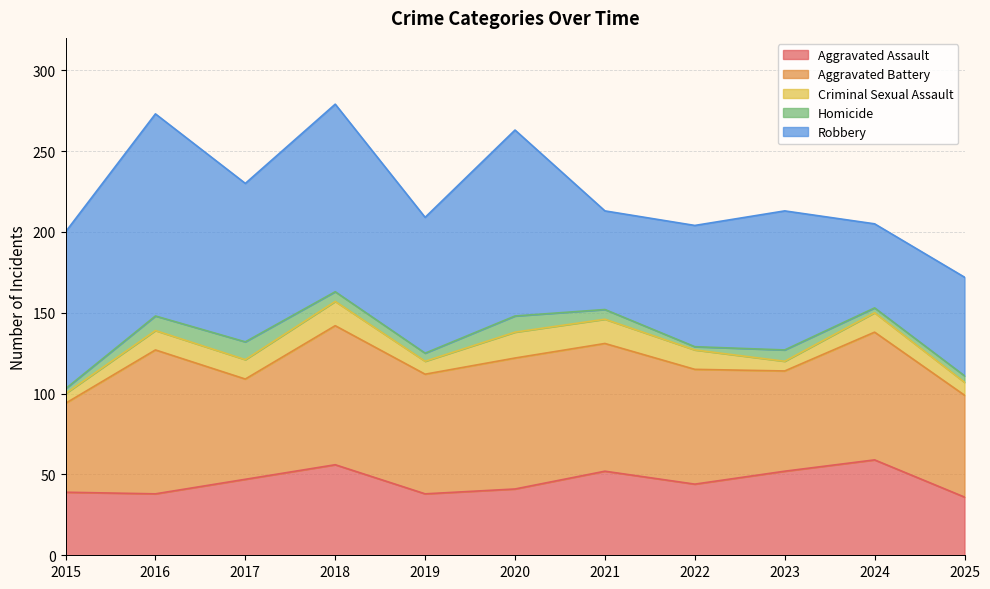

In Aggravated Assault, how many points are higher than both neighbors (excluding endpoints)?

3